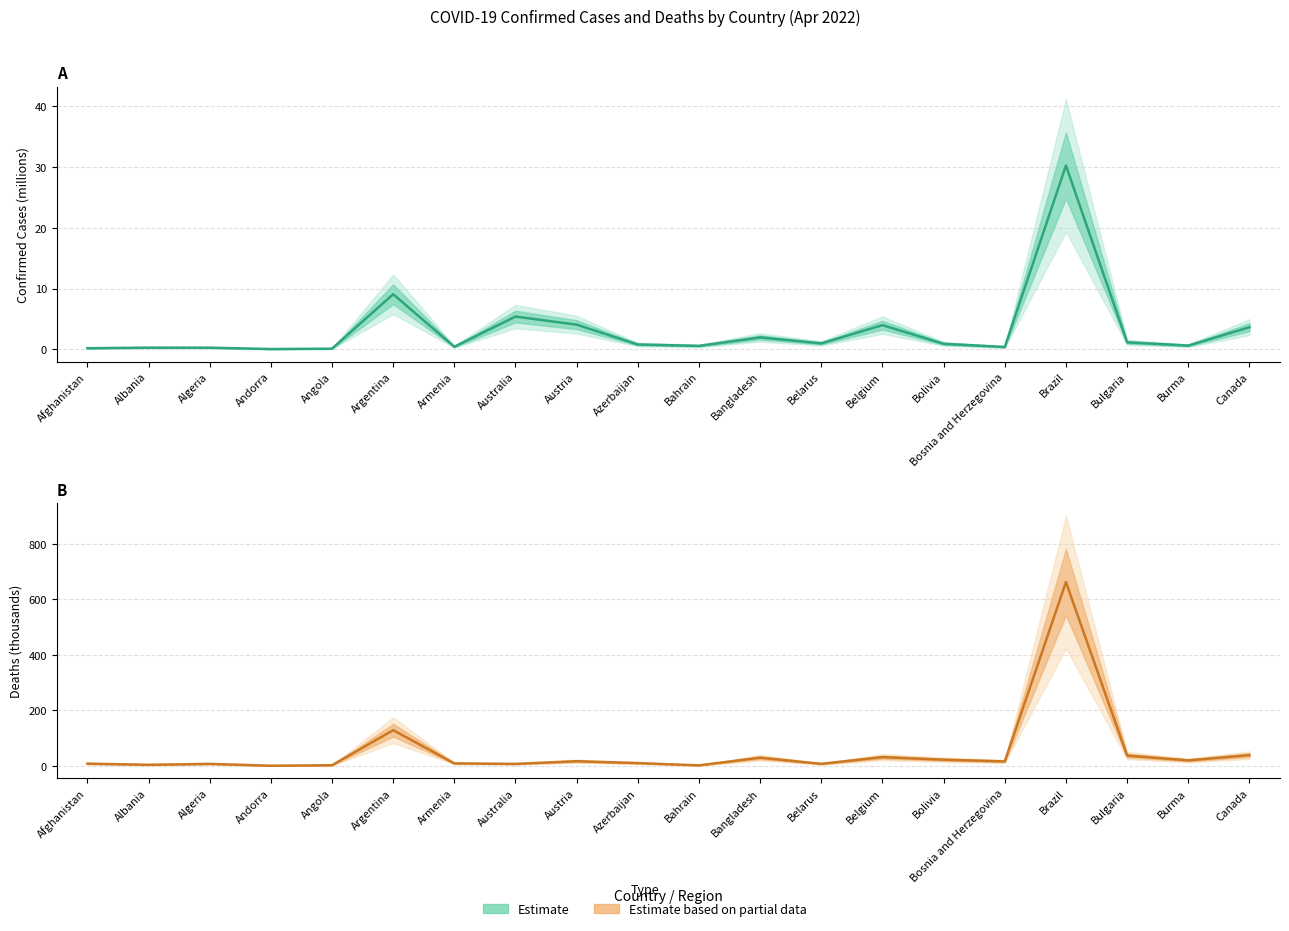

What is the minimum value for Deaths?

0.2